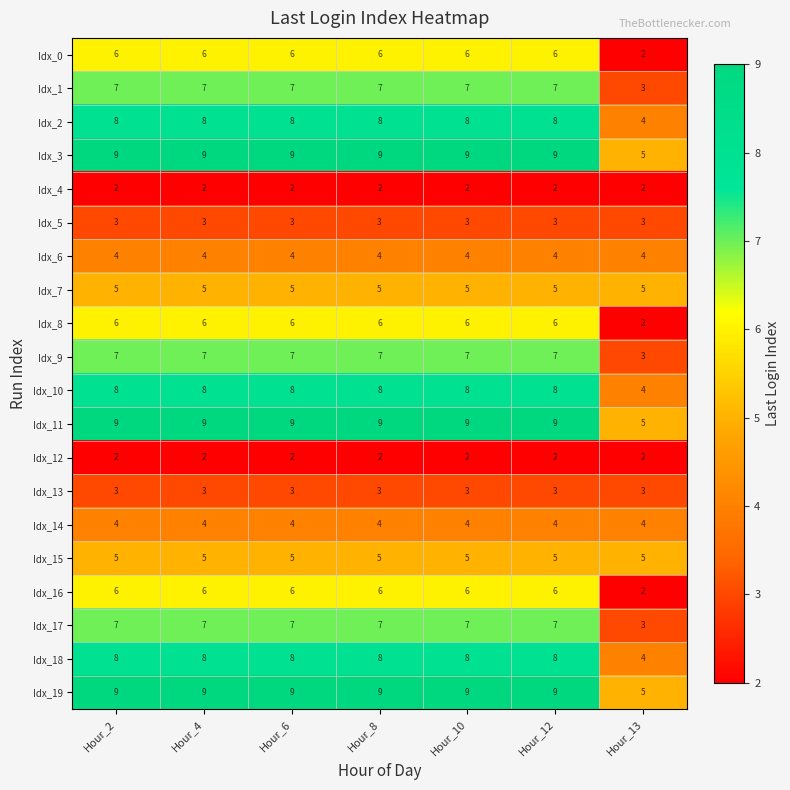

The value of Idx_9 at Hour_8 is 3. True or false?

False